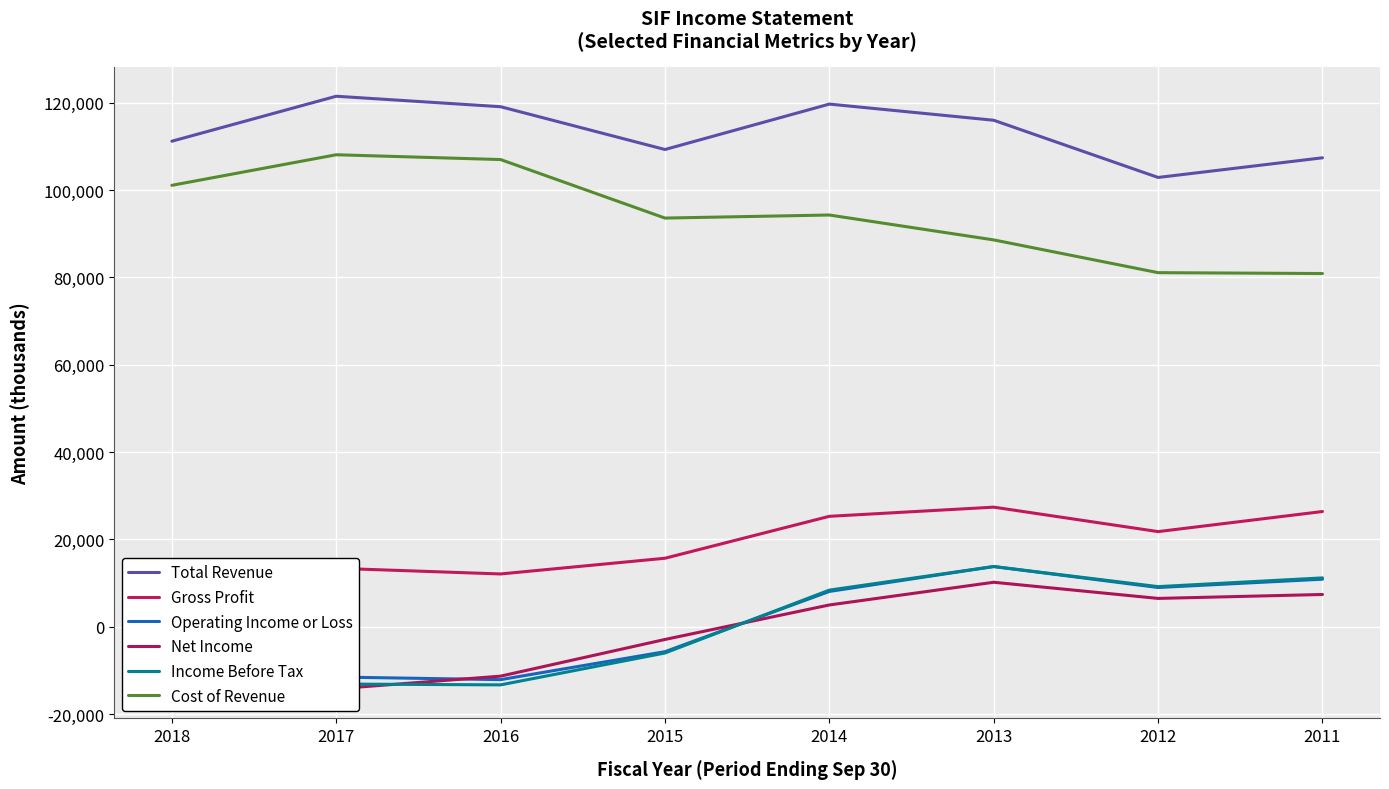

Reading left to right, what are all the values shown in this chart?

Total Revenue: 2018=111200	2017=121500	2016=119100	2015=109300	2014=119700	2013=116000	2012=102900	2011=107400
Gross Profit: 2018=10100	2017=13400	2016=12100	2015=15700	2014=25300	2013=27400	2012=21800	2011=26400
Operating Income or Loss: 2018=-5900	2017=-11500	2016=-12100	2015=-5700	2014=8100	2013=13800	2012=9000	2011=10900
Net Income: 2018=-7200	2017=-14200	2016=-11300	2015=-2900	2014=5000	2013=10200	2012=6500	2011=7400
Income Before Tax: 2018=-7500	2017=-13100	2016=-13300	2015=-6000	2014=8400	2013=13800	2012=9200	2011=11200
Cost of Revenue: 2018=101100	2017=108100	2016=107000	2015=93600	2014=94300	2013=88600	2012=81100	2011=80900